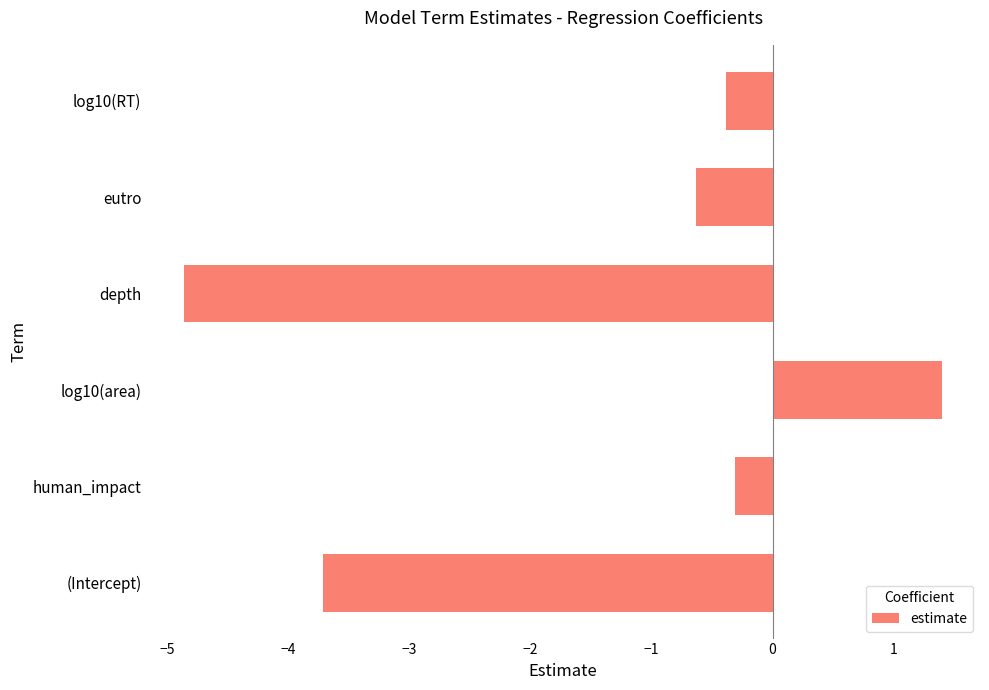

At which label is the value closest to -1?

eutro